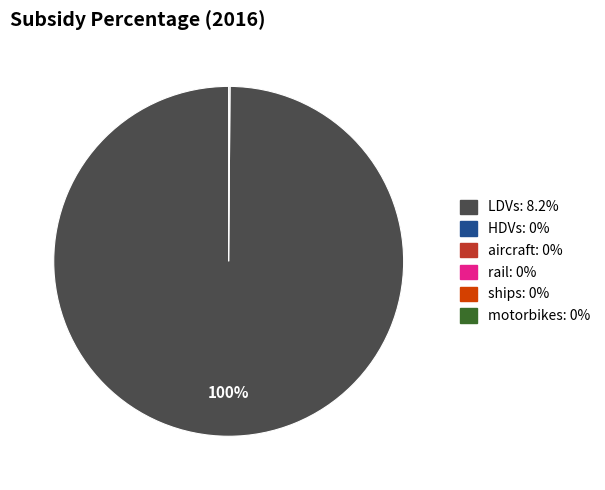

Is there any slice that represents more than half of the pie?

Yes